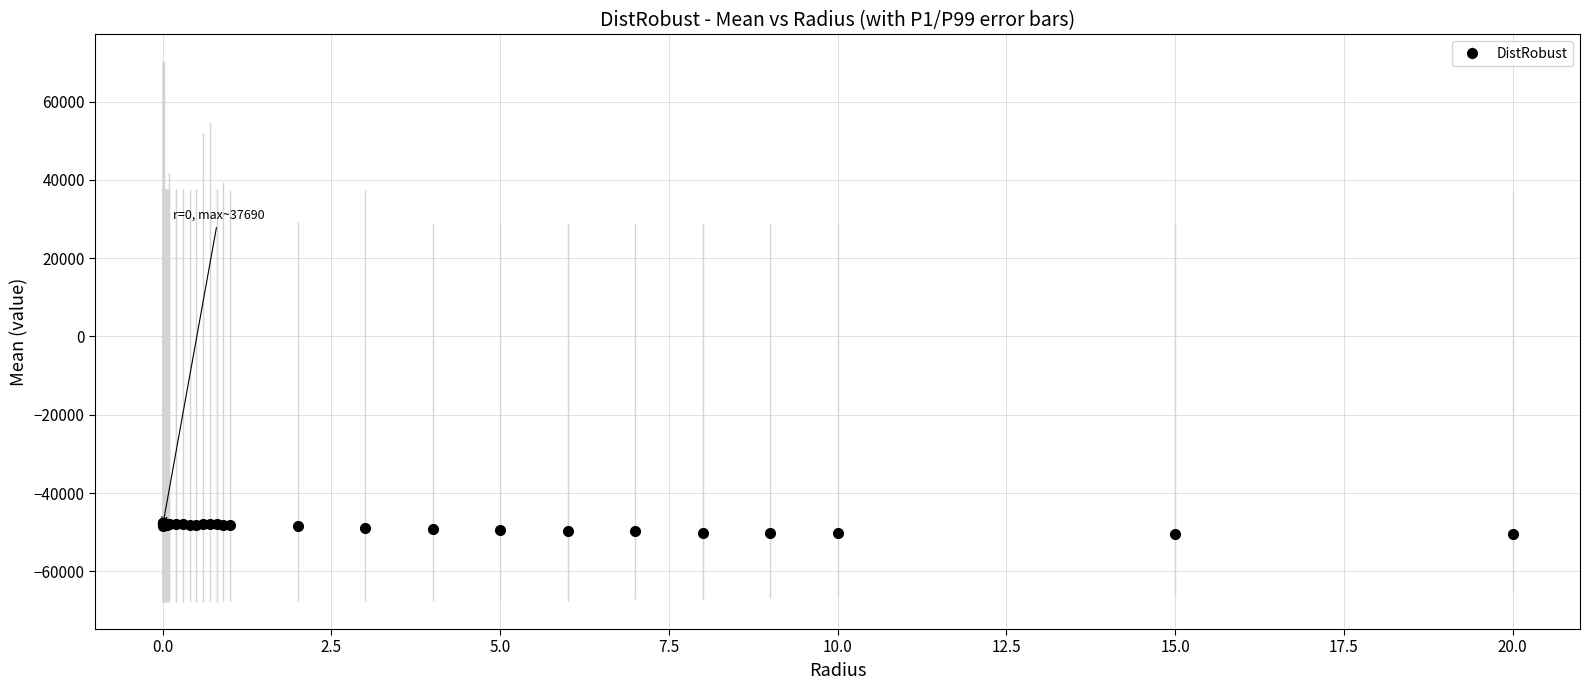

True or false: there are more than 2 points higher than both neighbors.

True